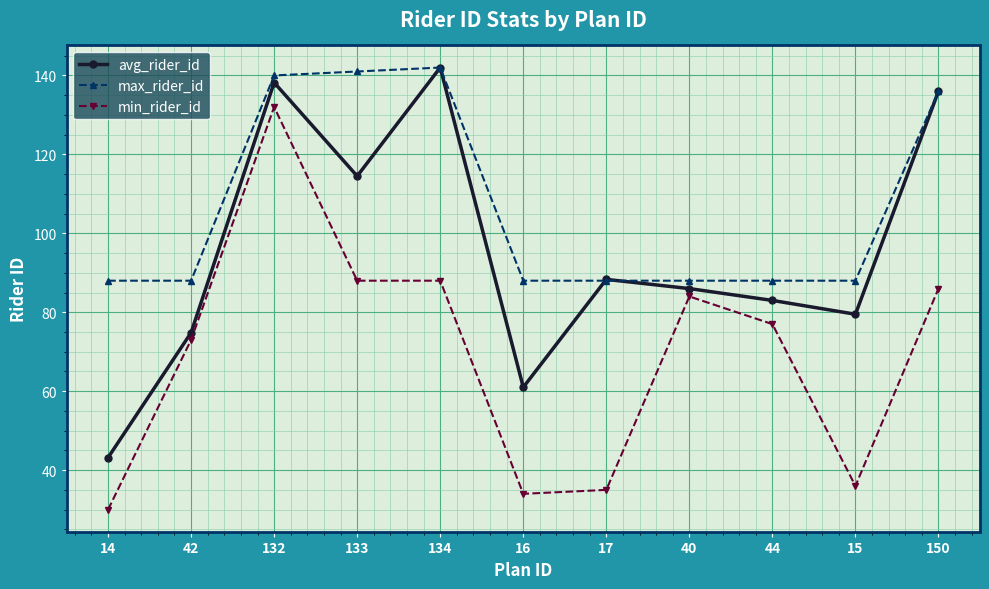

Does the chart display data point markers on the line(s)?

Yes